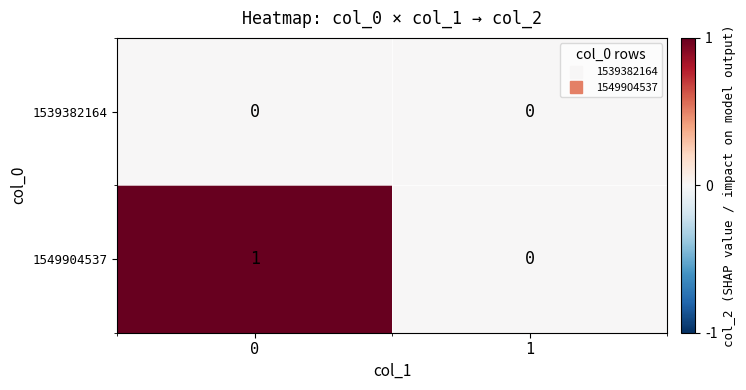

Reading right to left, extract all data points from this chart.

1539382164: 1=0	0=0
1549904537: 1=0	0=1